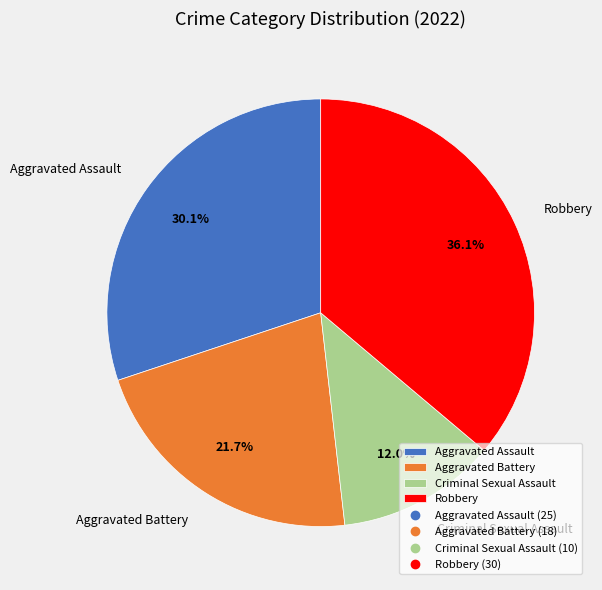

To the nearest percent, what is the combined percentage of Aggravated Assault and Aggravated Battery?

52%